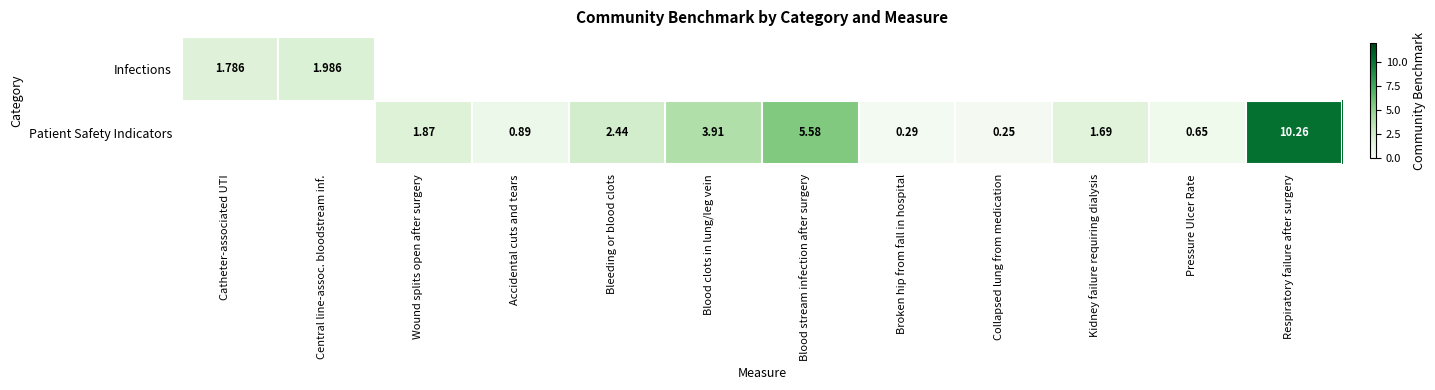

How many positive values does the Infections series have?

2